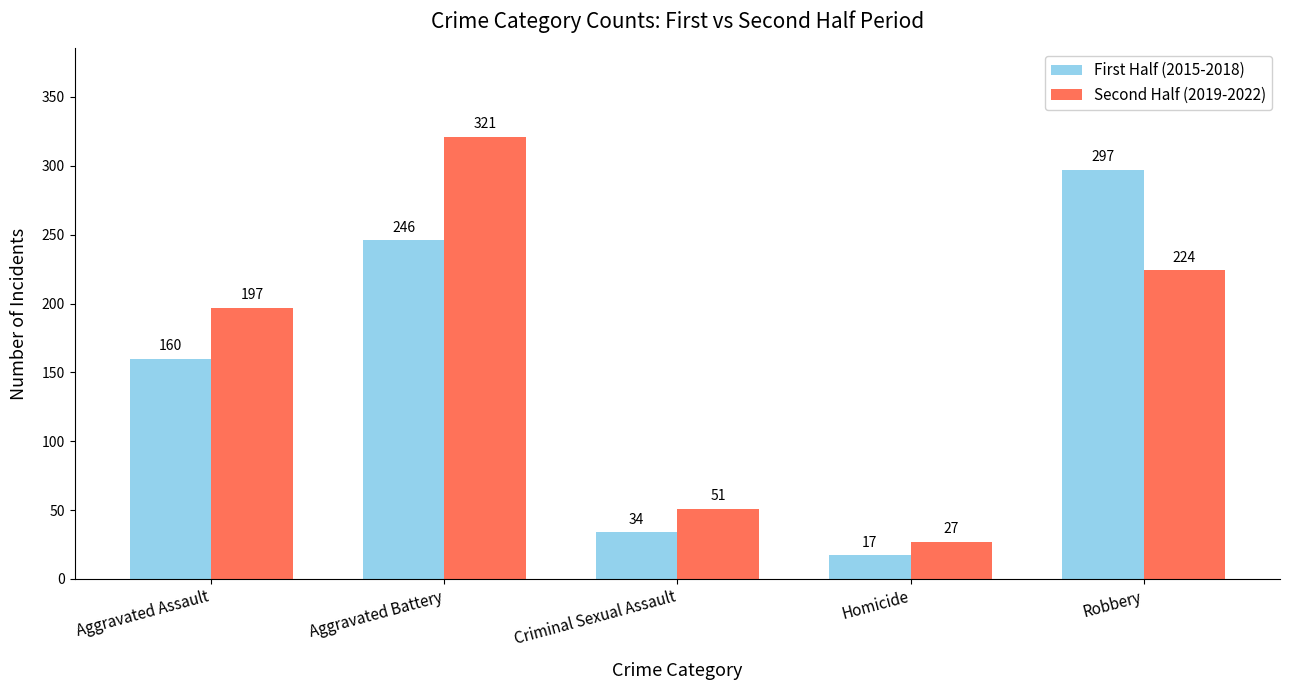

Rank the series by their average value, from lowest to highest.

First Half (2015-2018), Second Half (2019-2022)